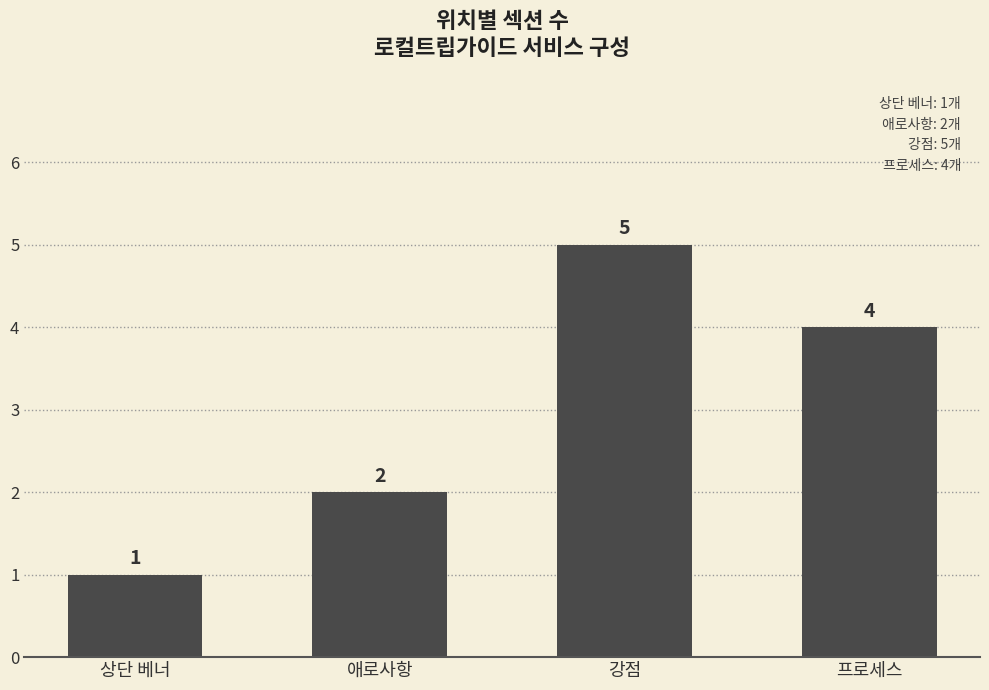

Reading right to left, list all the values displayed in this chart.

프로세스=4	강점=5	애로사항=2	상단 베너=1